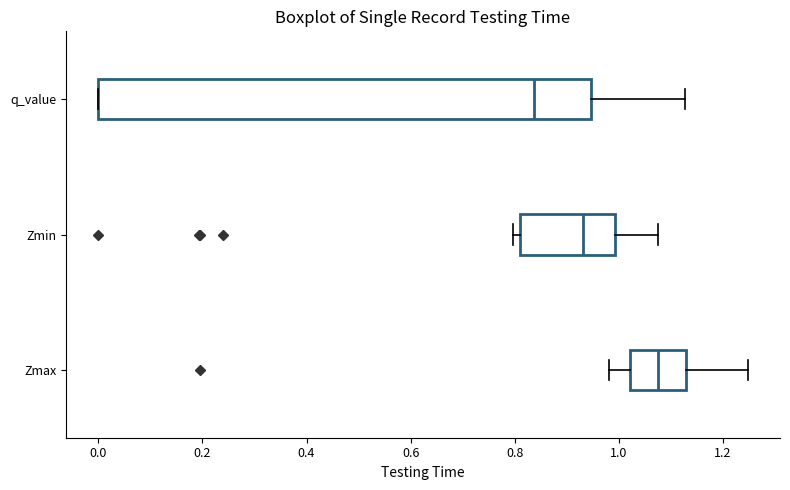

Reading bottom to top, transcribe this box plot: for each box, give where its median line is, the range the box spans, and where its two whiskers end, as read against the x-axis. The values are not printed on the chart, so give them approximately, as read against the axis.

Zmax: median 1.08, box 1.02 to 1.12, whiskers 0.98 to 1.24
Zmin: median 0.94, box 0.82 to 1.00, whiskers 0.80 to 1.08
q_value: median 0.84, box 0.00 to 0.94, whiskers 0.00 to 1.12